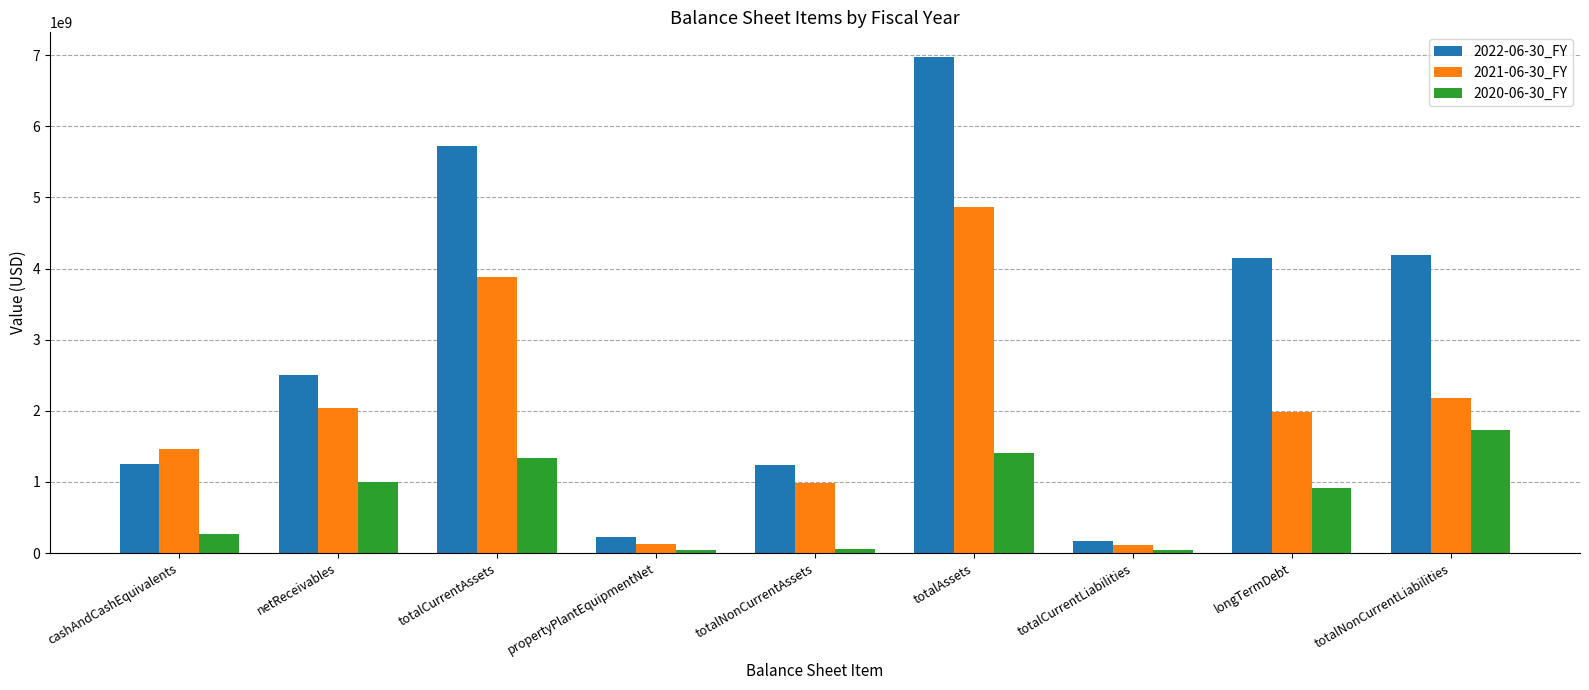

Where does the 2021-06-30_FY series first go above 1982306000?

netReceivables